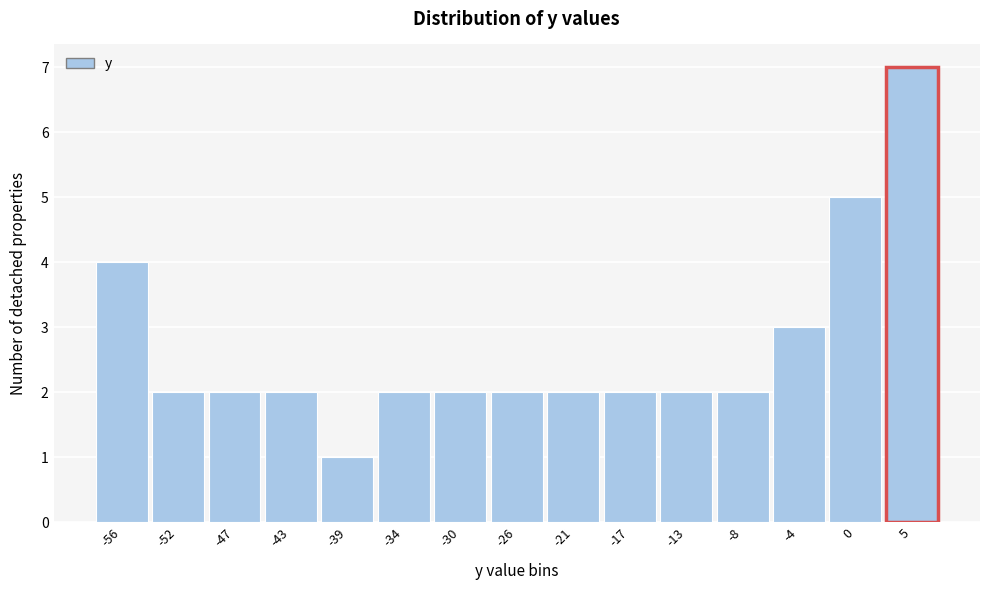

Reading left to right, list all the values displayed in this chart.

4	2	2	2	1	2	2	2	2	2	2	2	3	5	7